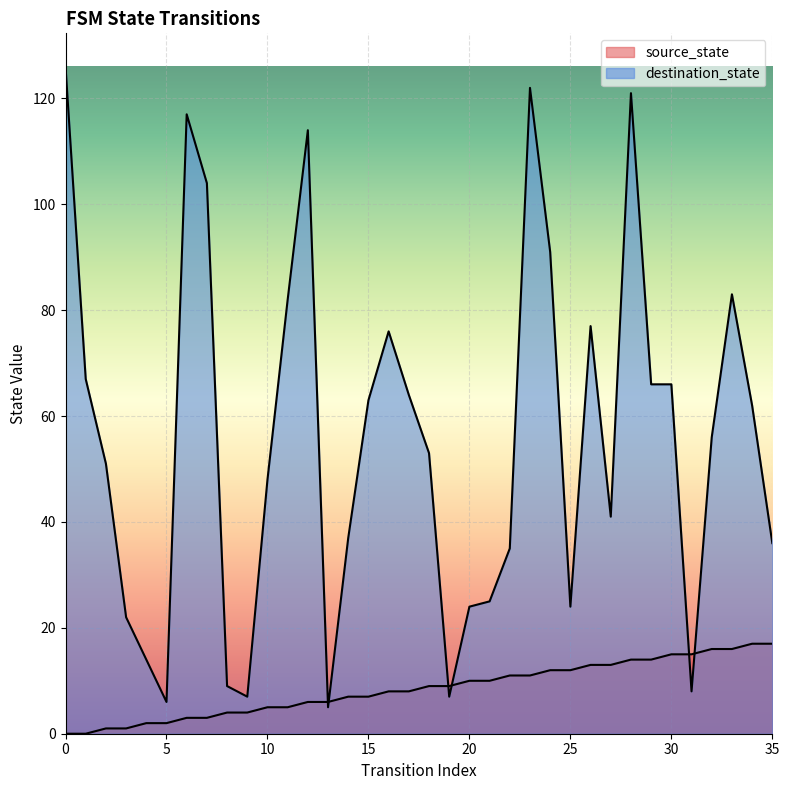

Where does the source_state series first go above 9?

20